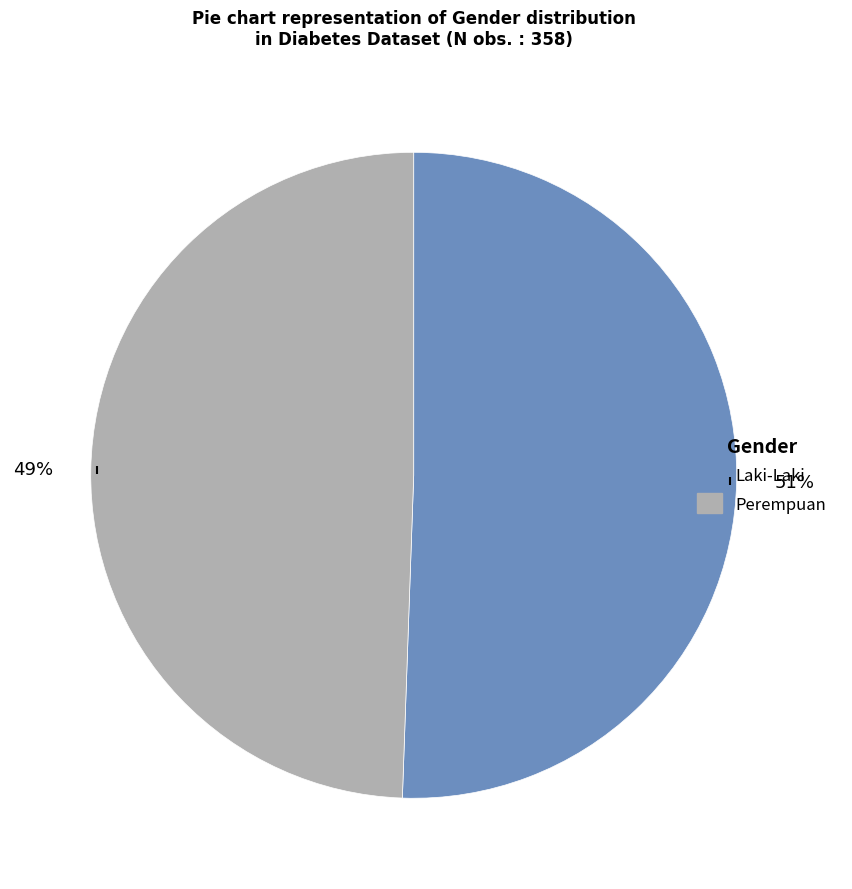

Count the number of slices in the pie.

2